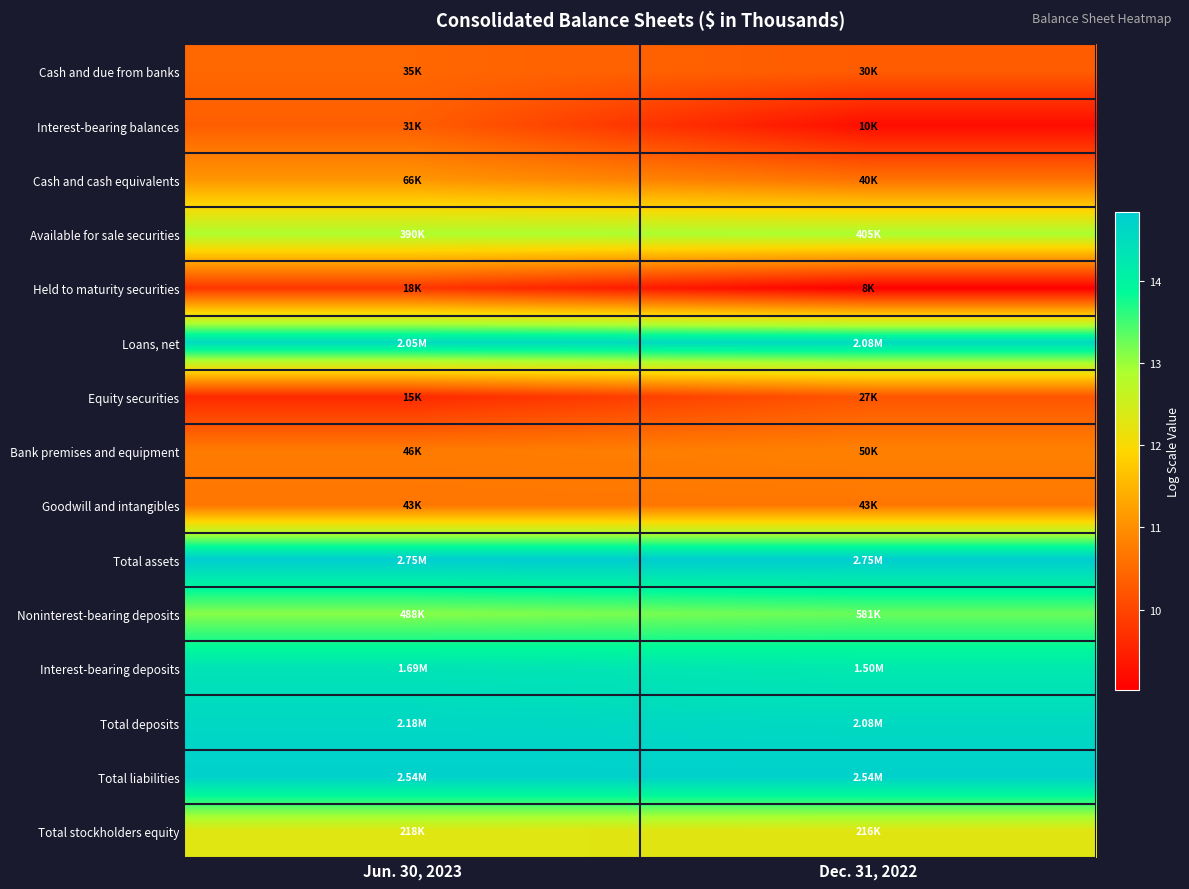

Between Jun. 30, 2023 and Dec. 31, 2022, which is larger?

Jun. 30, 2023